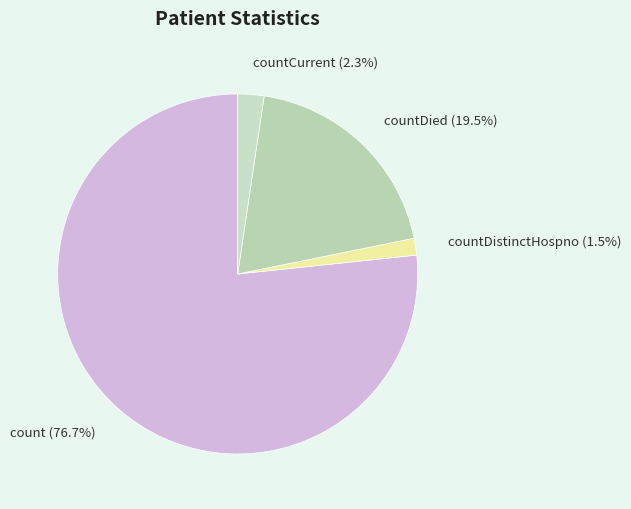

Which slice is the smallest?

countDistinctHospno (1.5%)